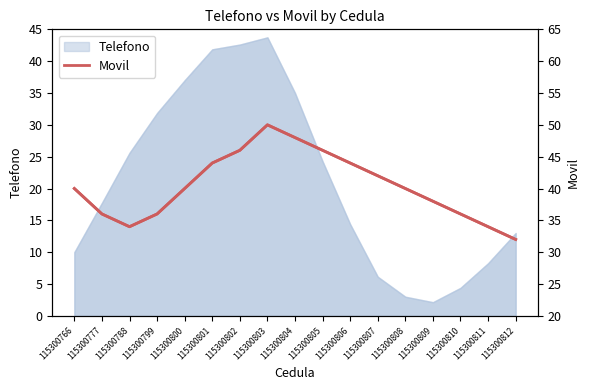

At which label is the value closest to 41?

115300766